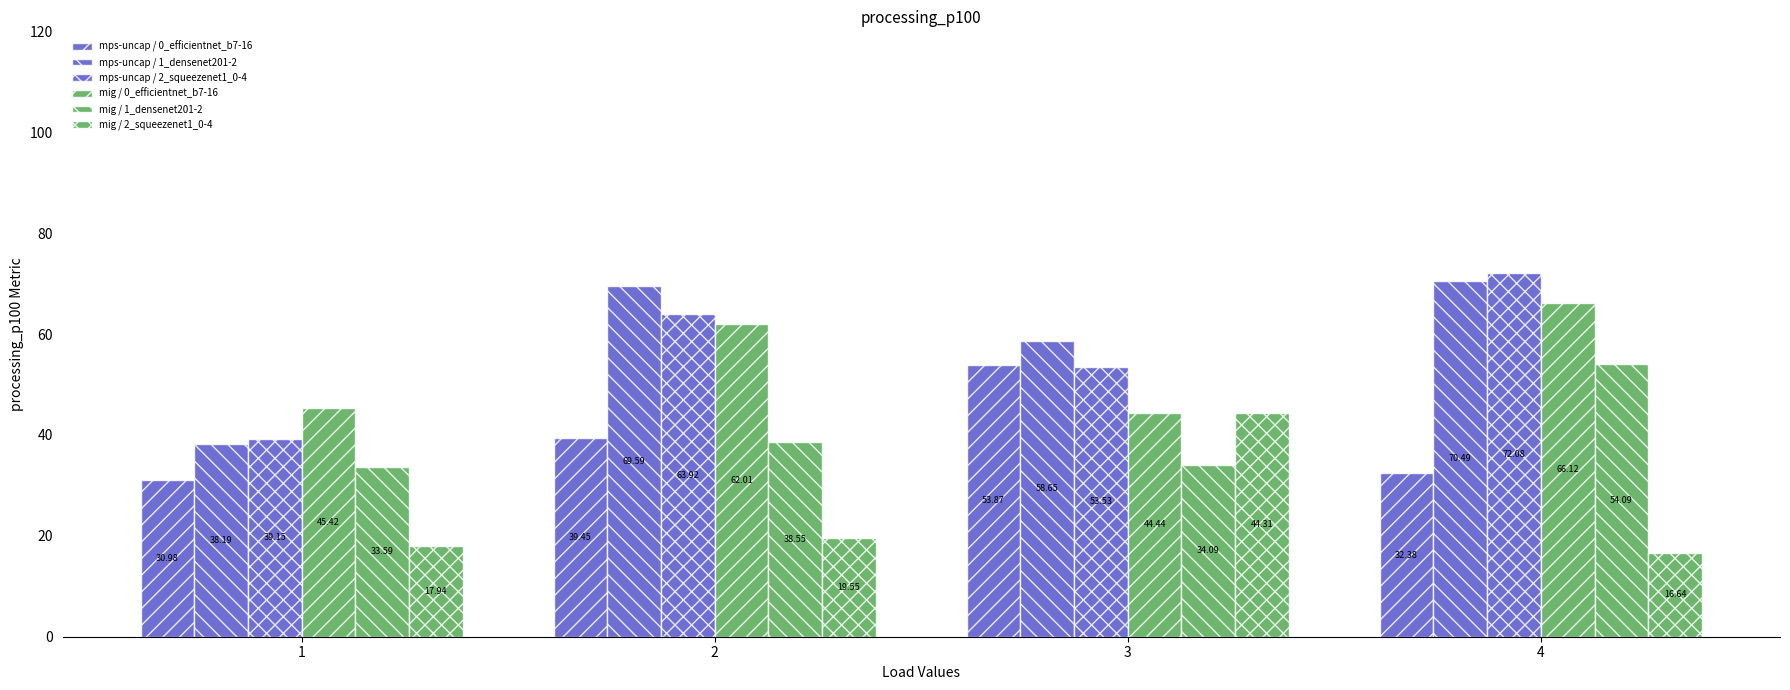

Are the bars grouped side by side (vs. stacked)?

Yes